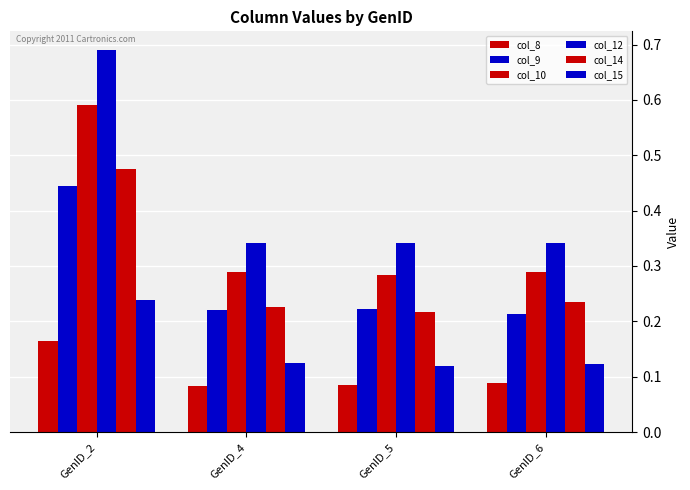

What is the value of the col_12 bar at the 2nd from the left?

0.3